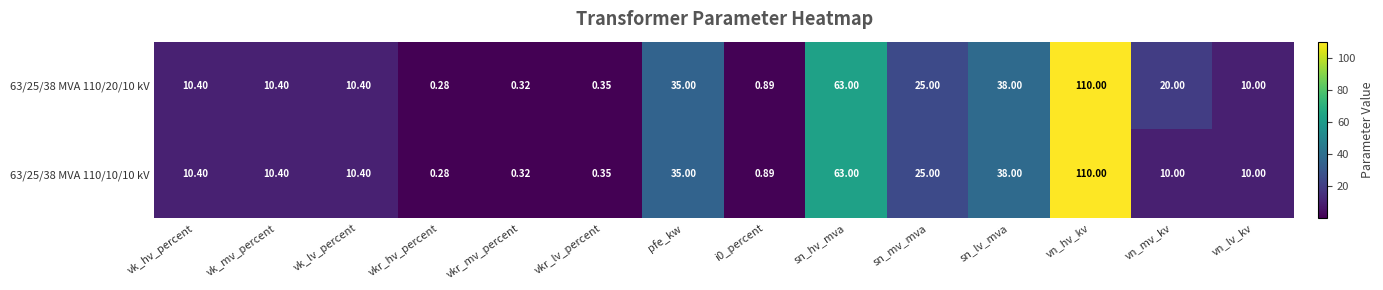

At which category is the sum across all series the highest?

vn_hv_kv